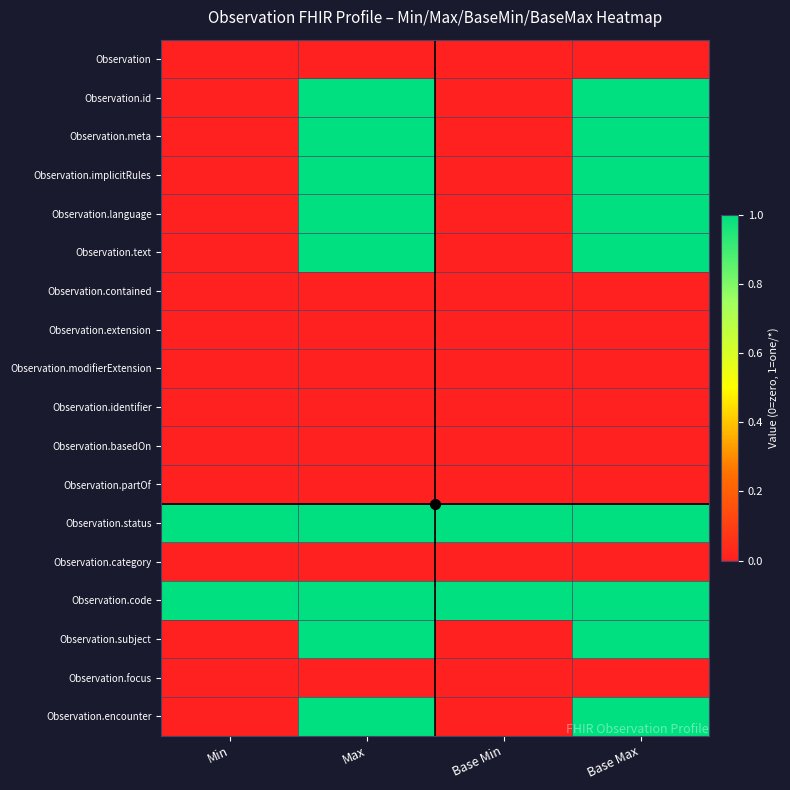

What is the total value across all series at Min?

2